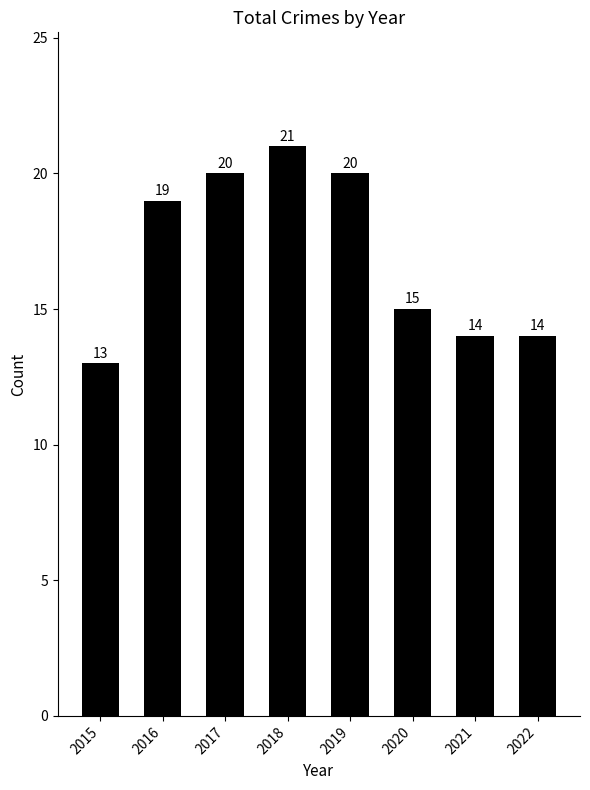

What is the value of the 1st bar from the left?

13